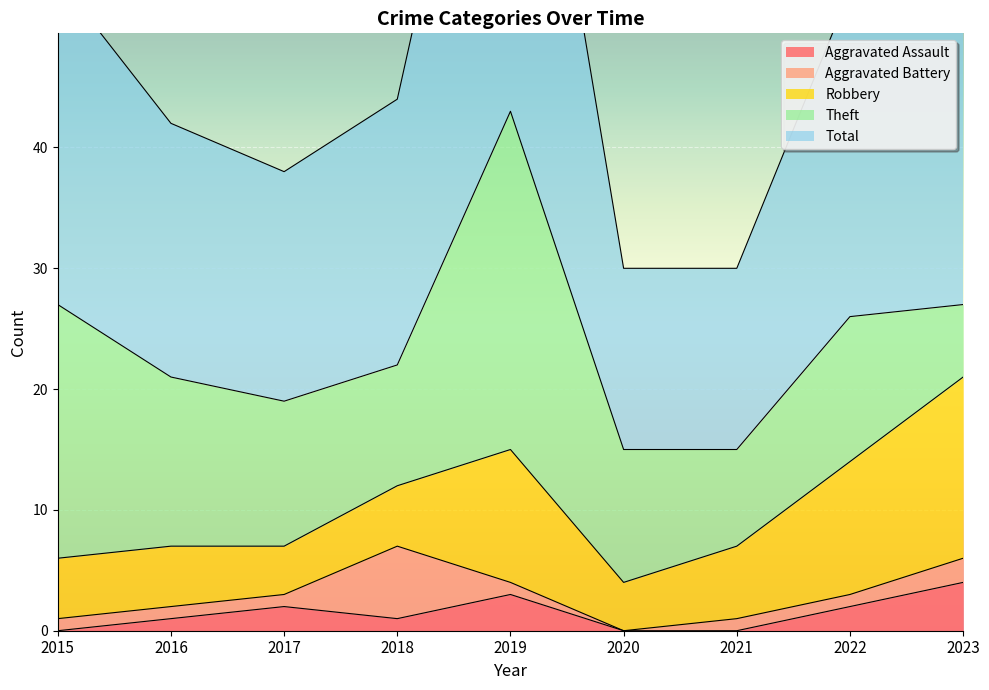

Which series changed the most between 2015 and 2023?

Theft